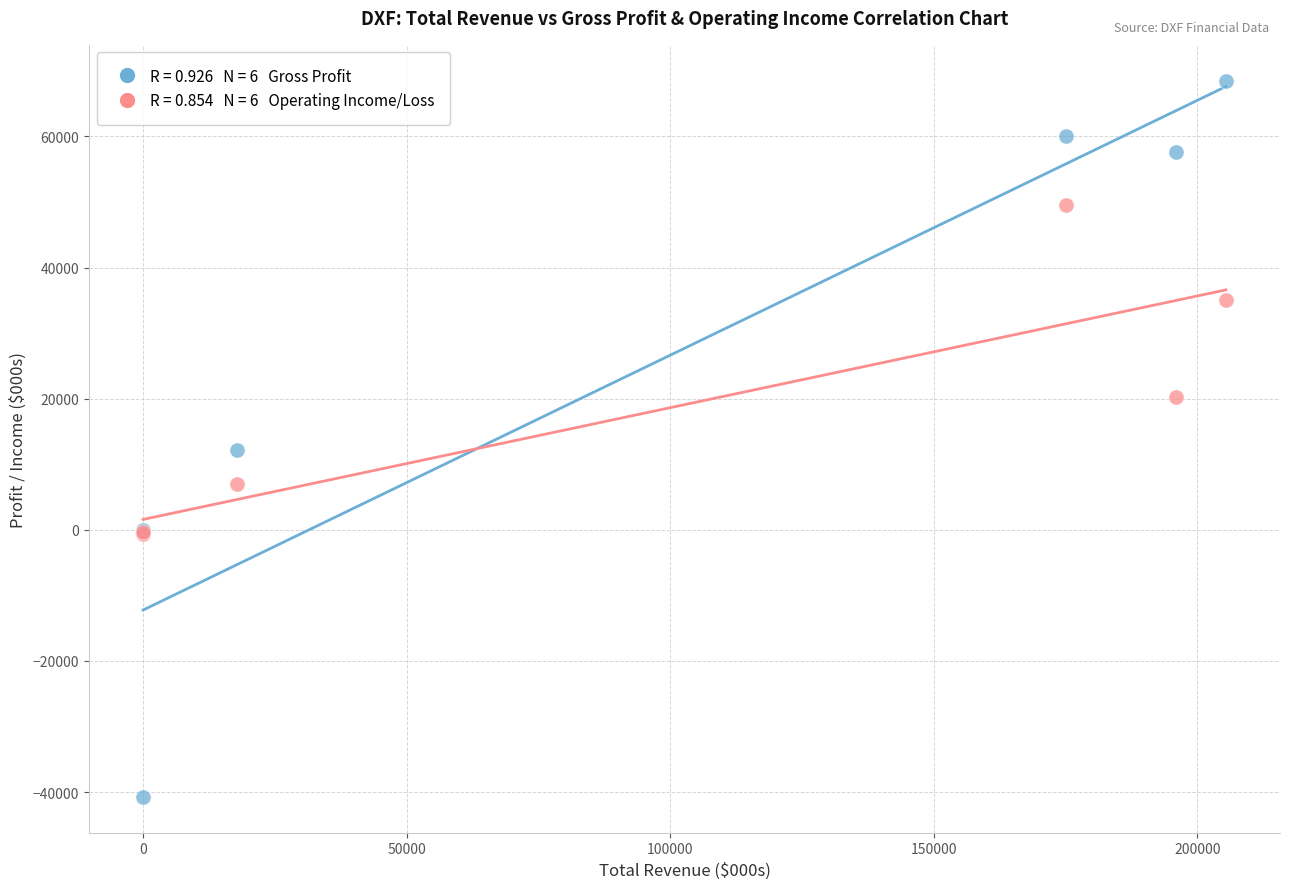

Across all series, what Y value is closest to 13900?

12100